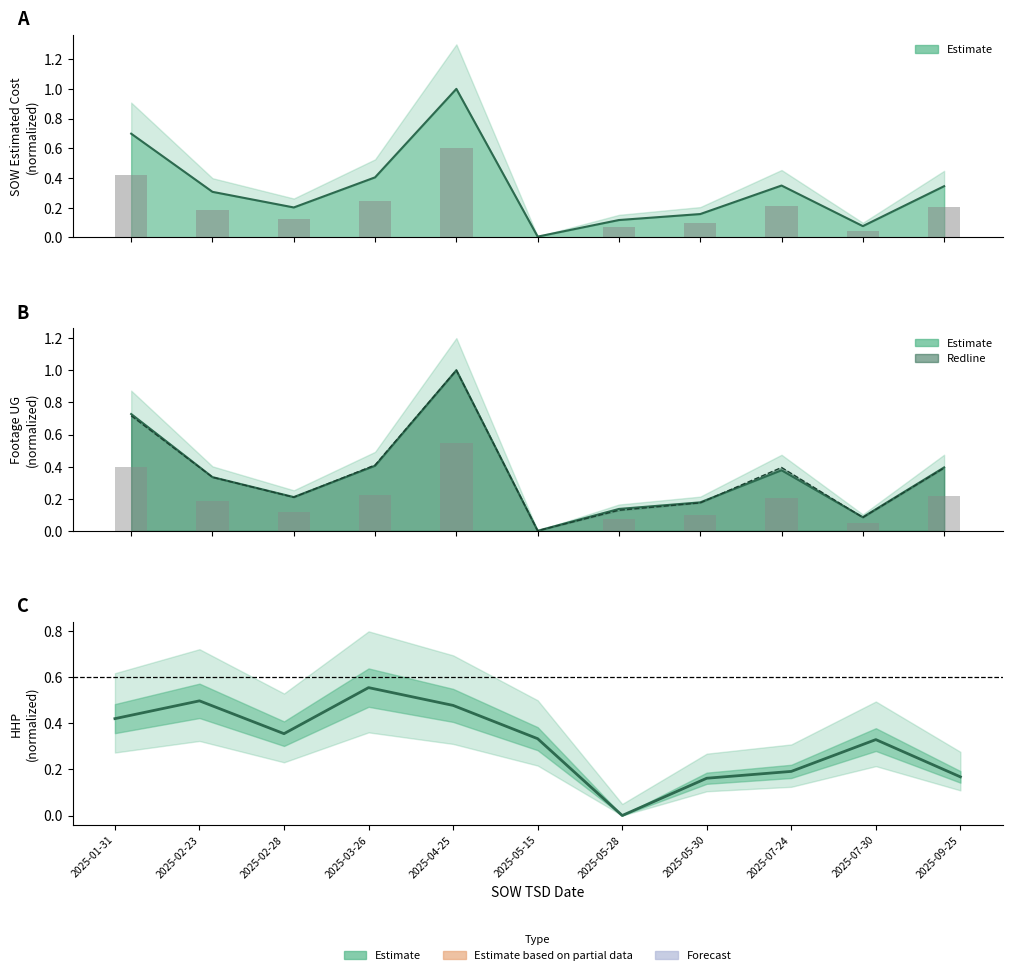

At how many categories does at least one series exceed 0?

11